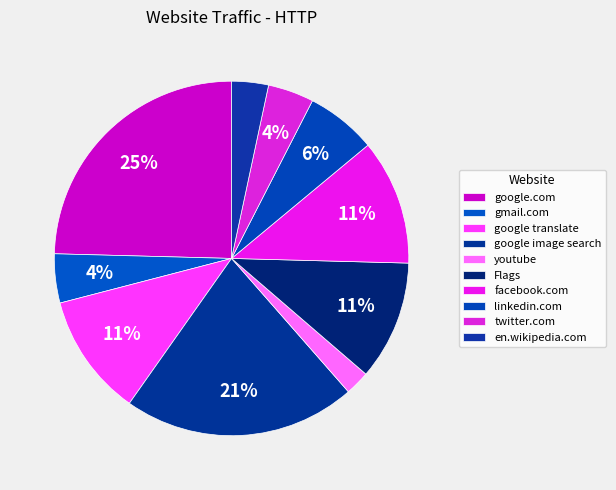

Count the number of slices in the pie.

10